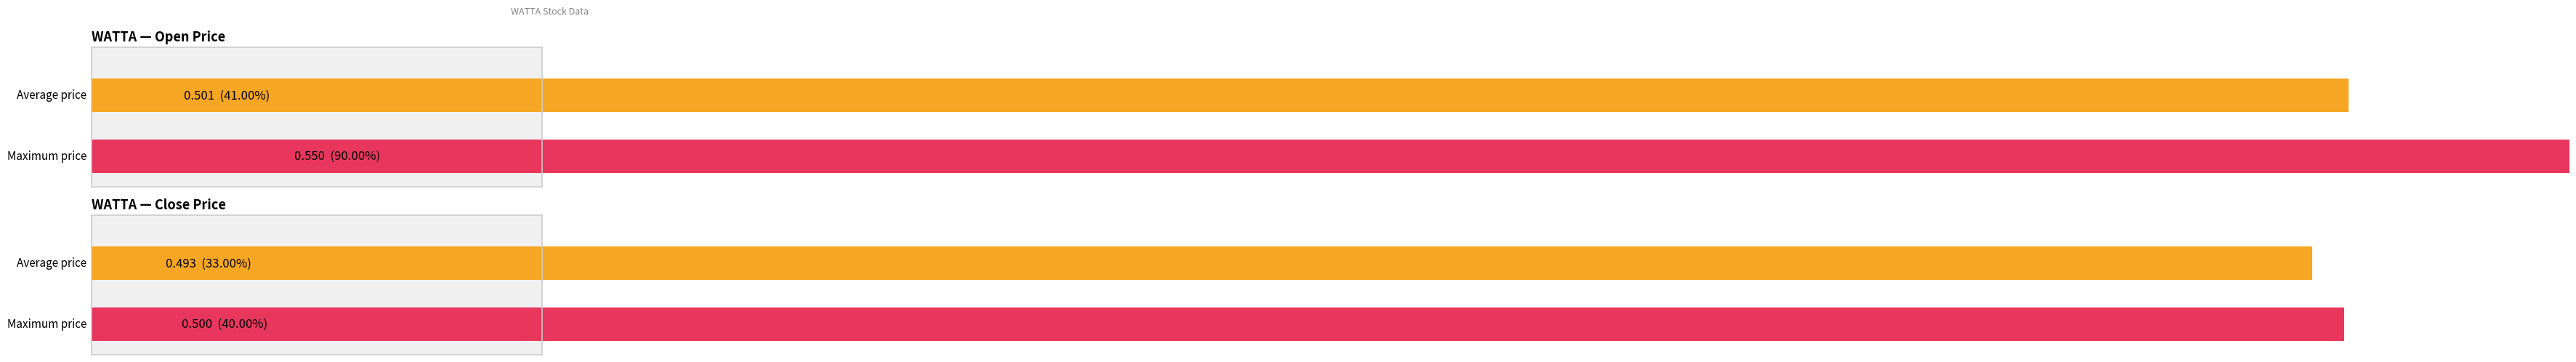

List the series in order of their overall mean, lowest first.

close, open